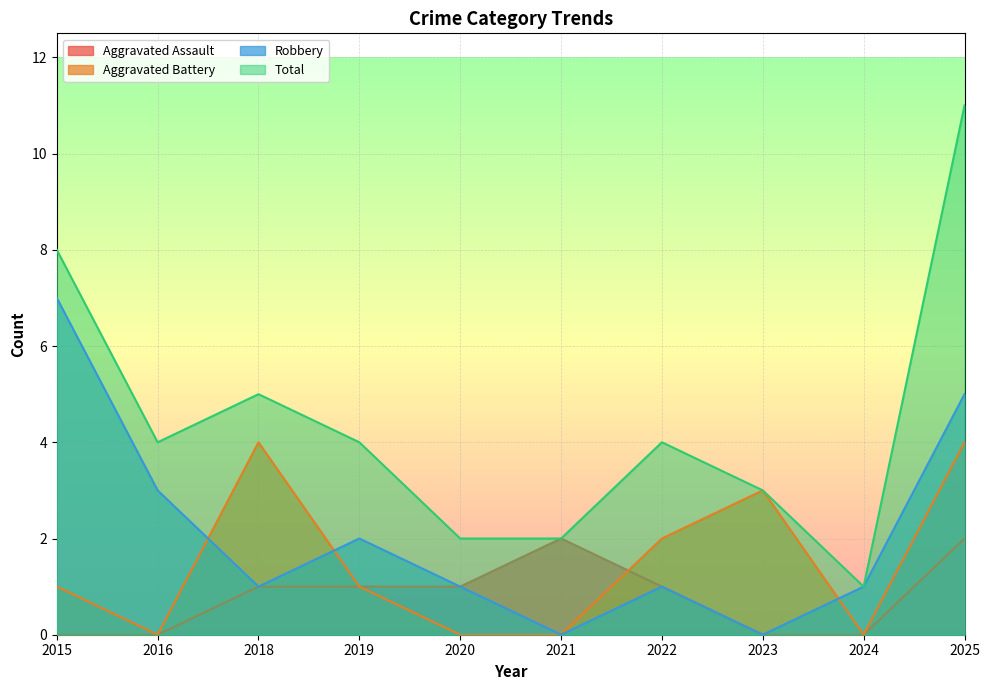

How many data points in Aggravated Assault are above 1?

2